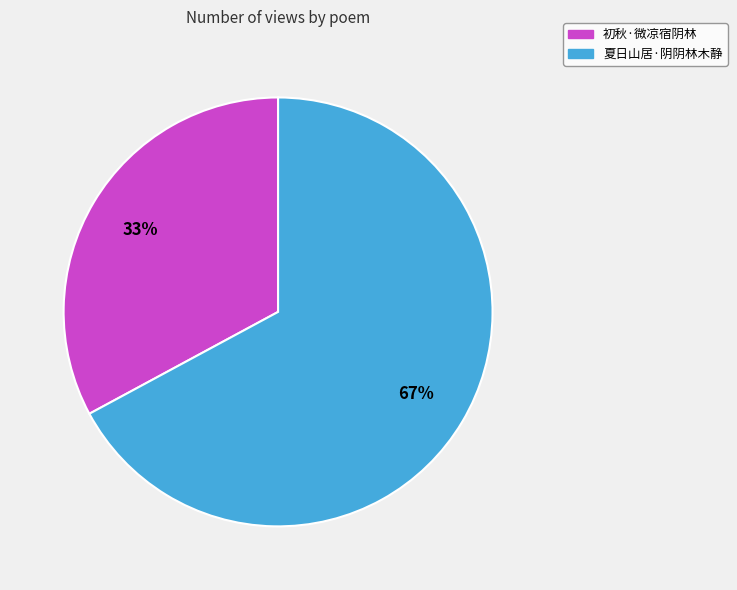

What percentage is the 初秋·微凉宿阴林 slice, to the nearest percent?

33%